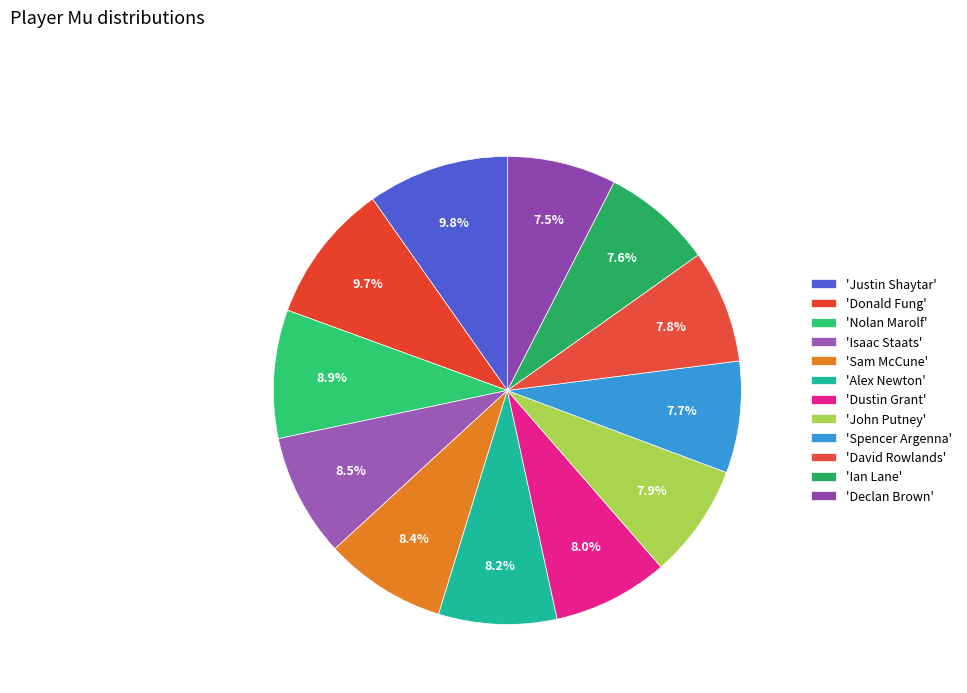

Which slice is the largest?

Justin Shaytar